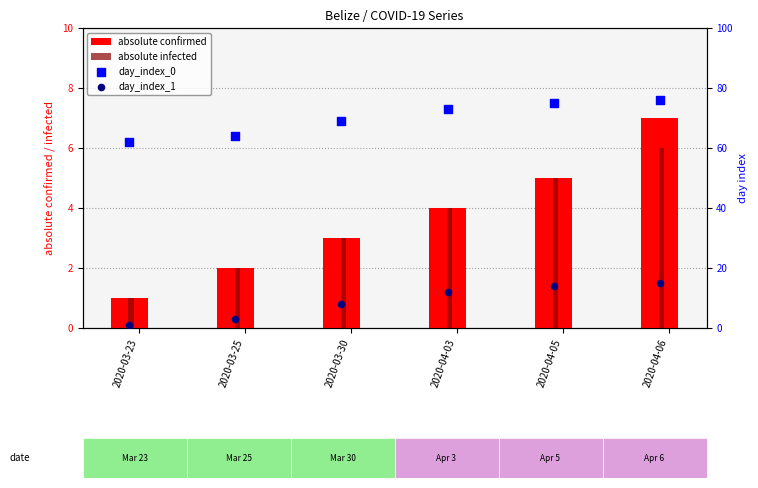

Is the value of day_index_0 at 2020-04-03 greater than the value of absolute confirmed at 2020-04-03?

Yes